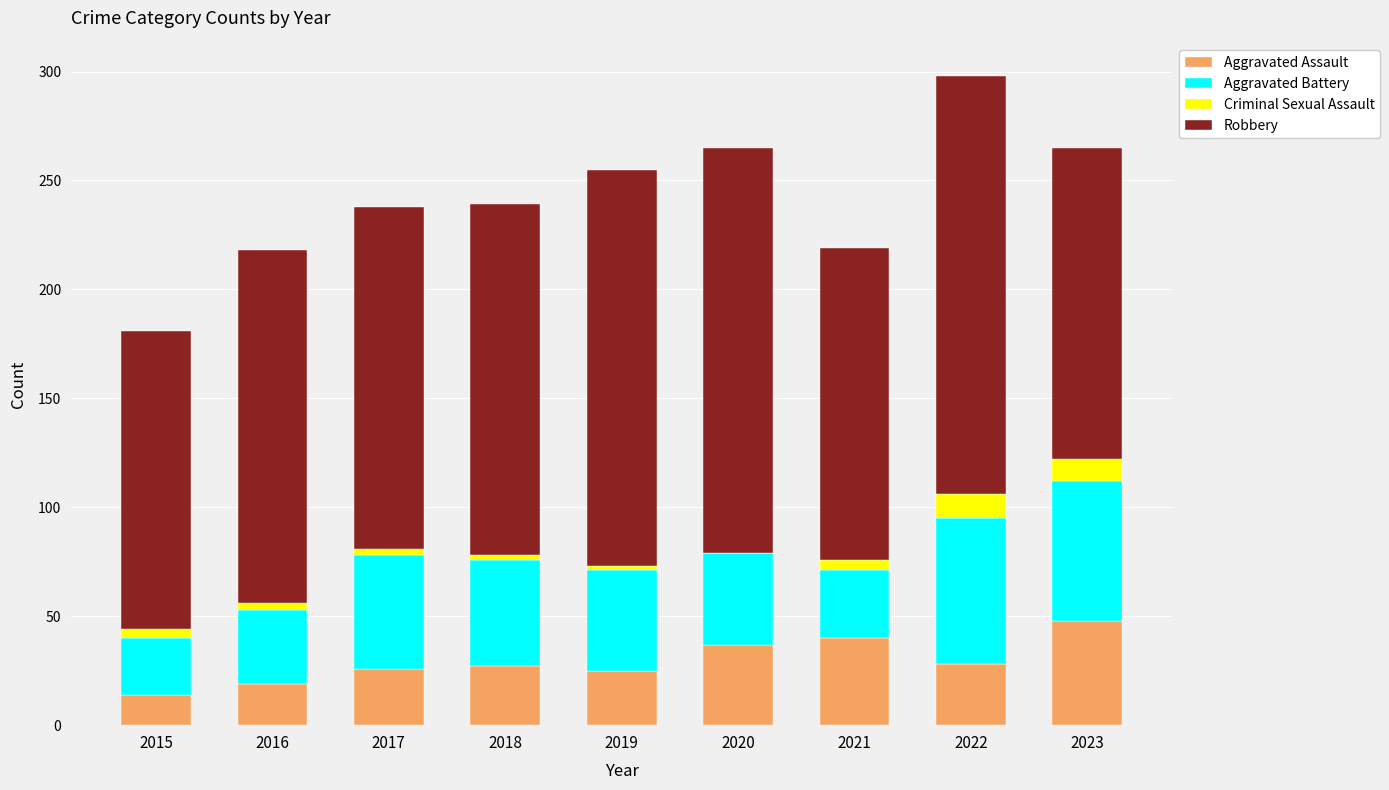

Count the number of categories in the chart.

9